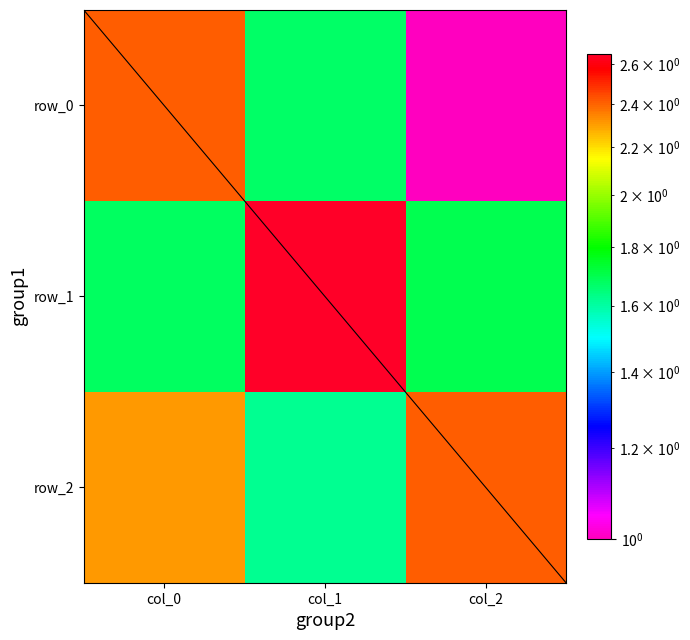

How many row_1 values are between 1 and 2?

2